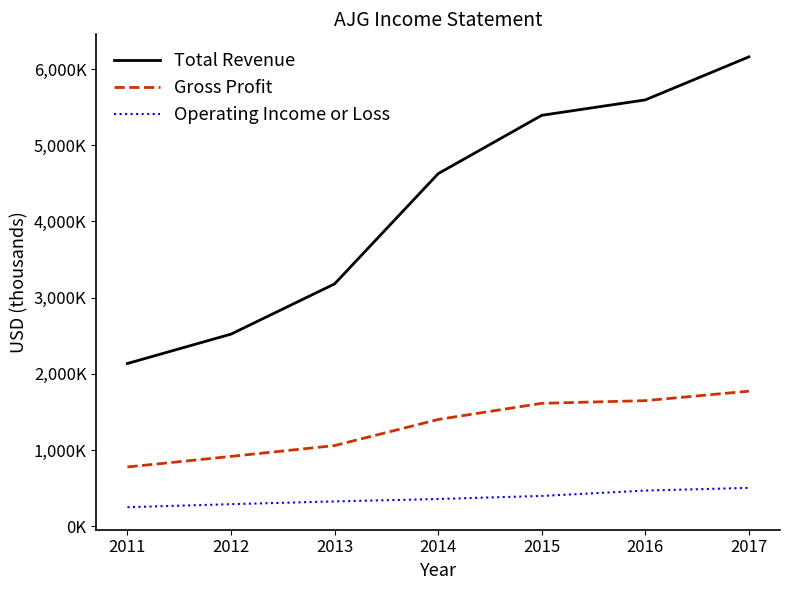

What are all the series names shown in the legend?

Total Revenue, Gross Profit, Operating Income or Loss